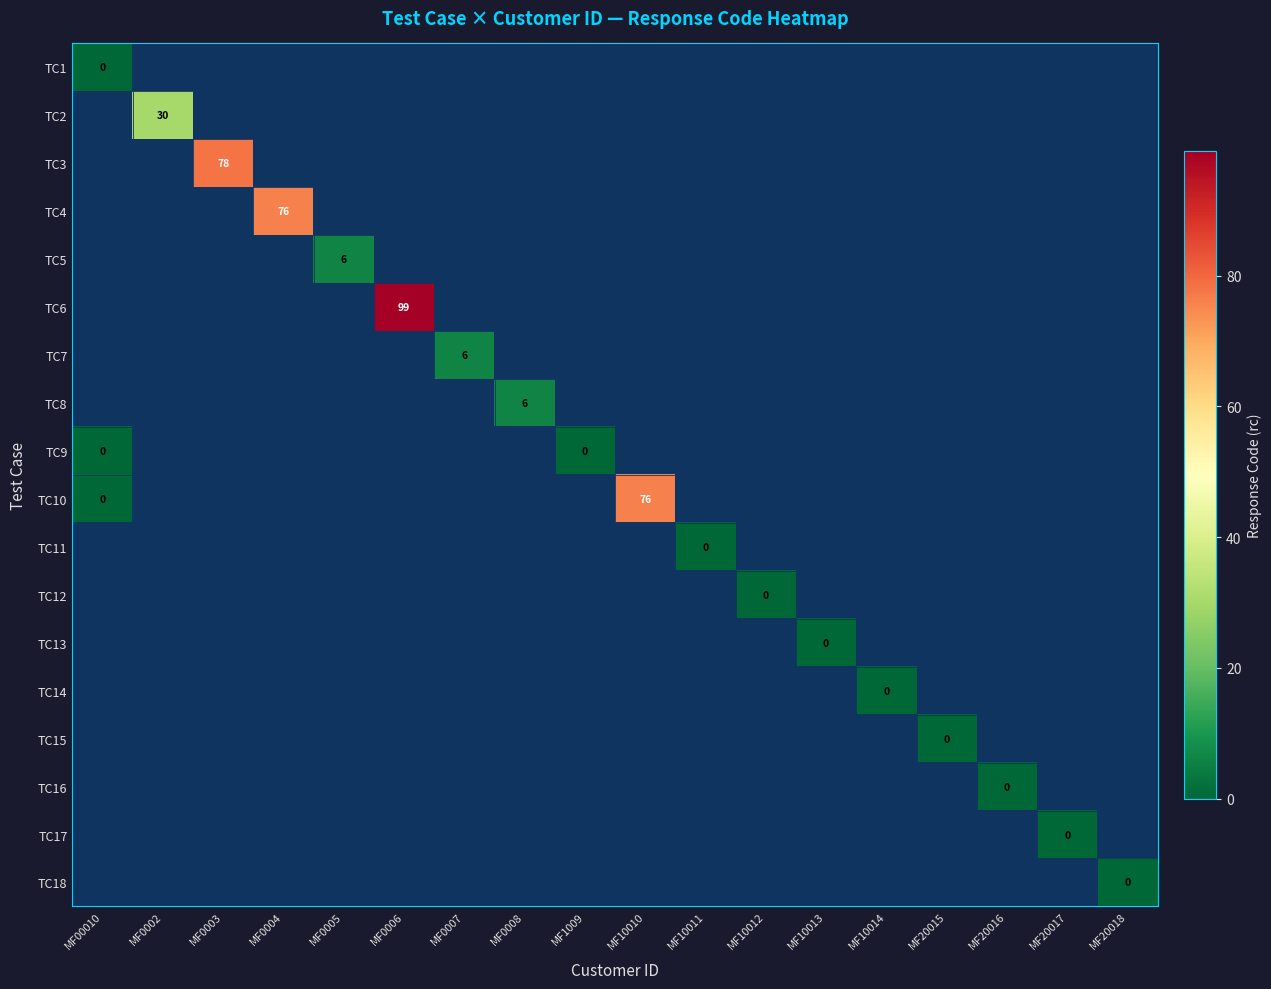

The TC17 series shows -1 at MF0003. True or false?

False